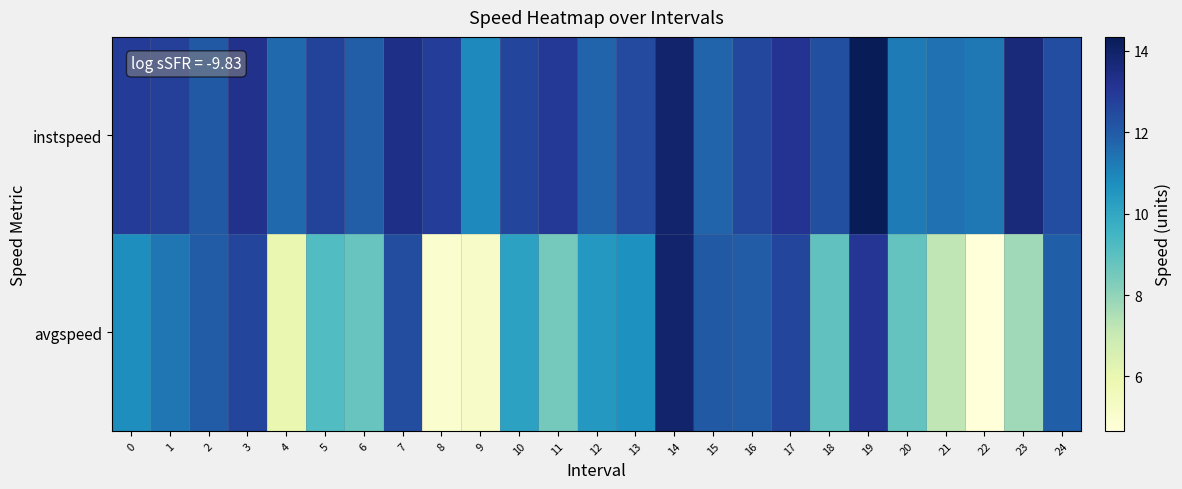

At how many categories does at least one series exceed 14?

1